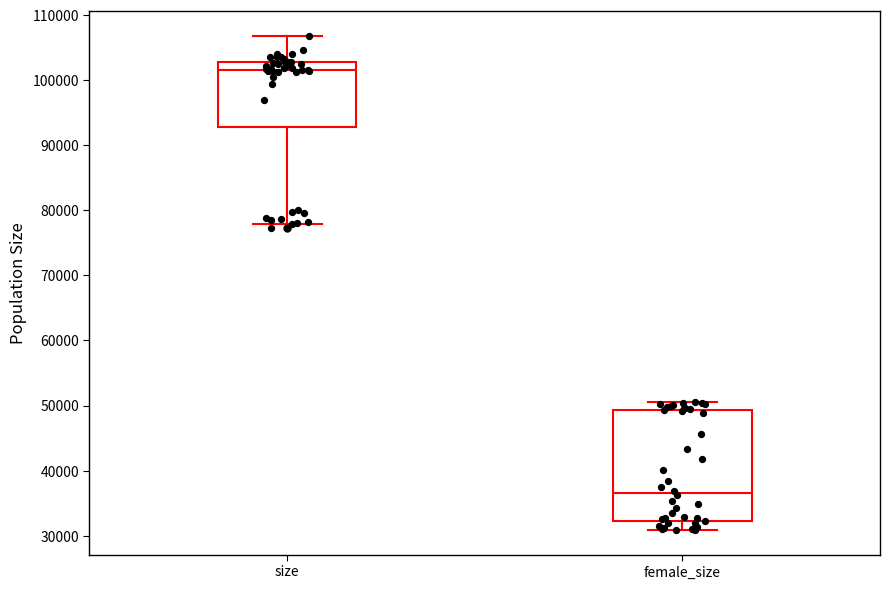

Reading left to right, transcribe this box plot: for each box, give where its median line is, the range the box spans, and where its two whiskers end, as read against the y-axis. The values are not printed on the chart, so give them approximately, as read against the axis.

size: median 102000, box 93000 to 103000, whiskers 78000 to 107000
female_size: median 37000, box 32000 to 49000, whiskers 31000 to 51000